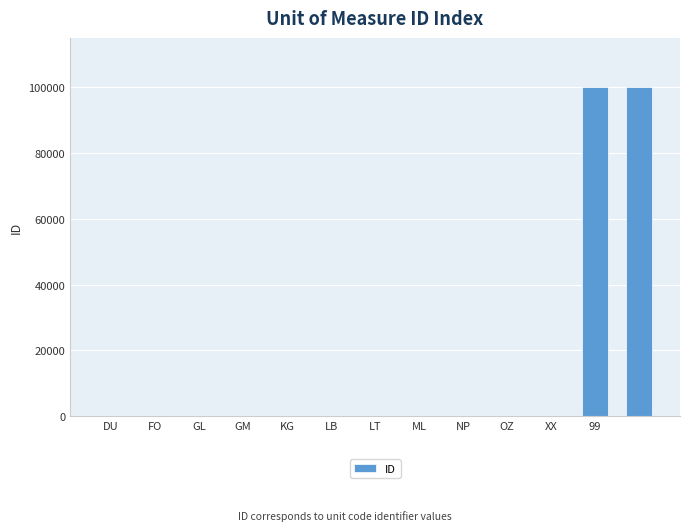

What is the greatest value displayed?

99999